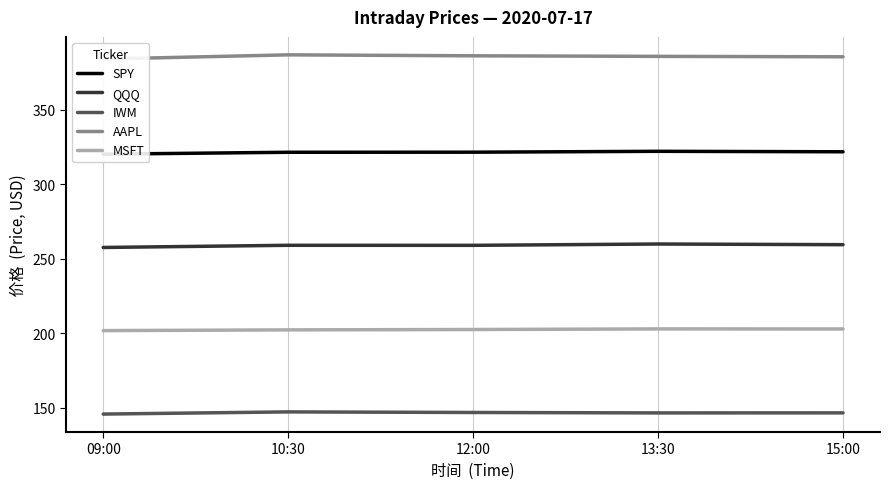

Rank the series by their maximum value, from highest to lowest.

AAPL, SPY, QQQ, MSFT, IWM